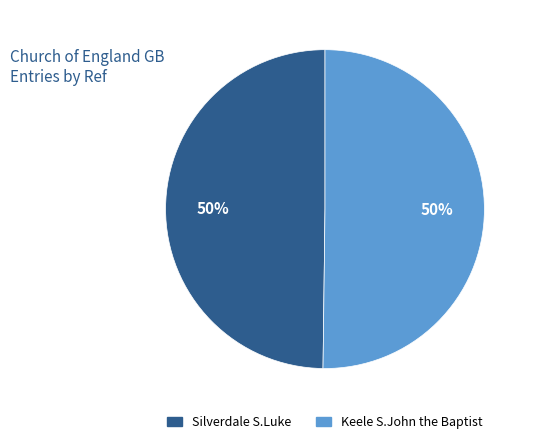

Count the number of slices in the pie.

2